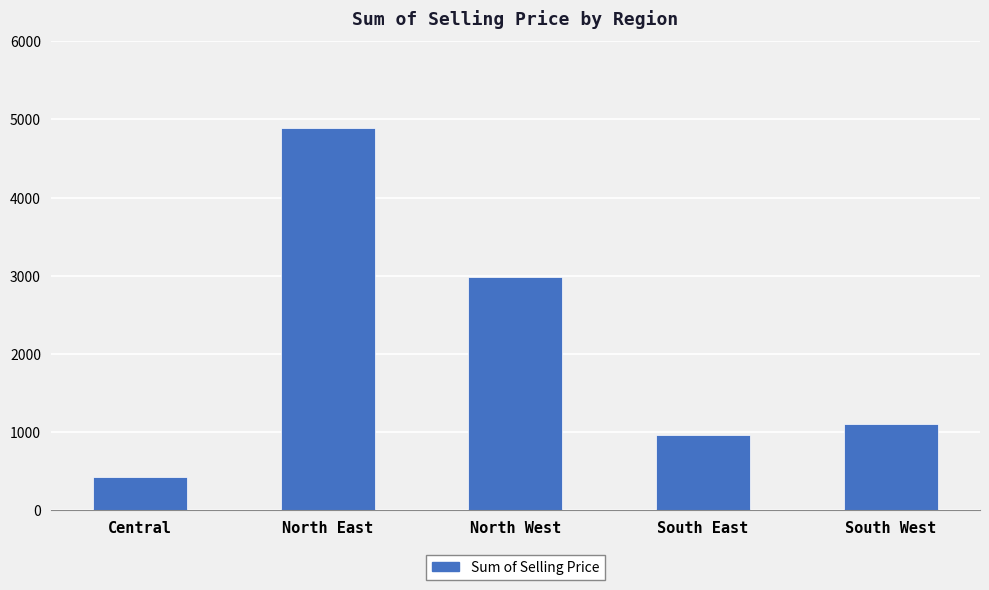

Reading left to right, list all the values displayed in this chart.

Central=425.3	North East=4887.6	North West=2981.5	South East=958.9	South West=1102.9